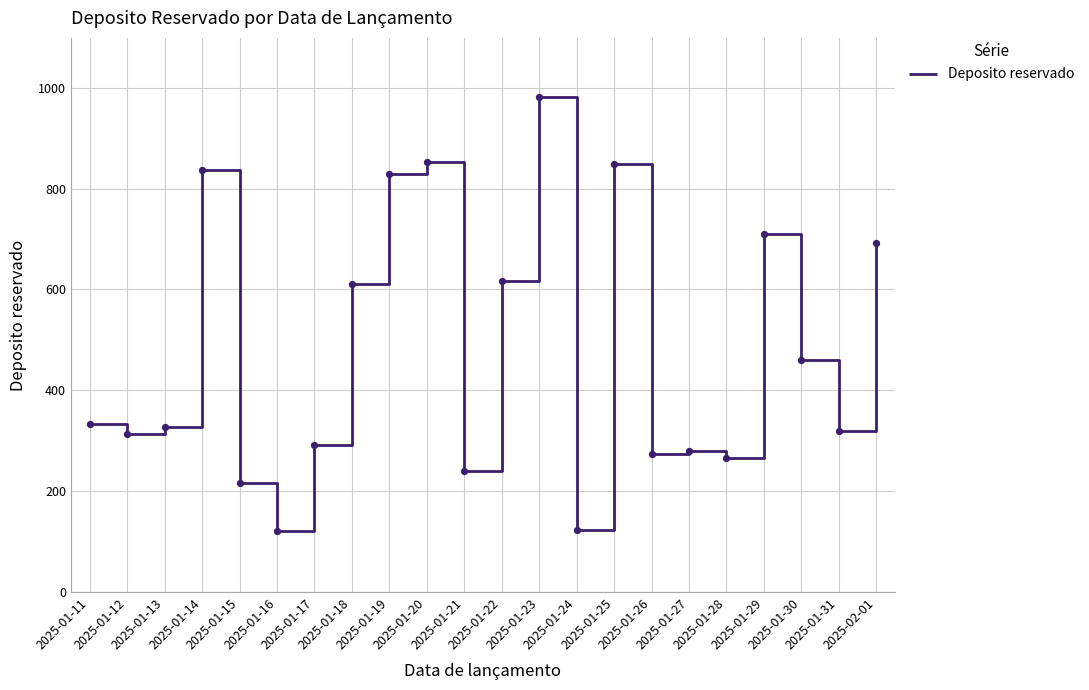

Approximately how many times larger is the value at 2025-02-01 compared to 2025-01-31?

2.2